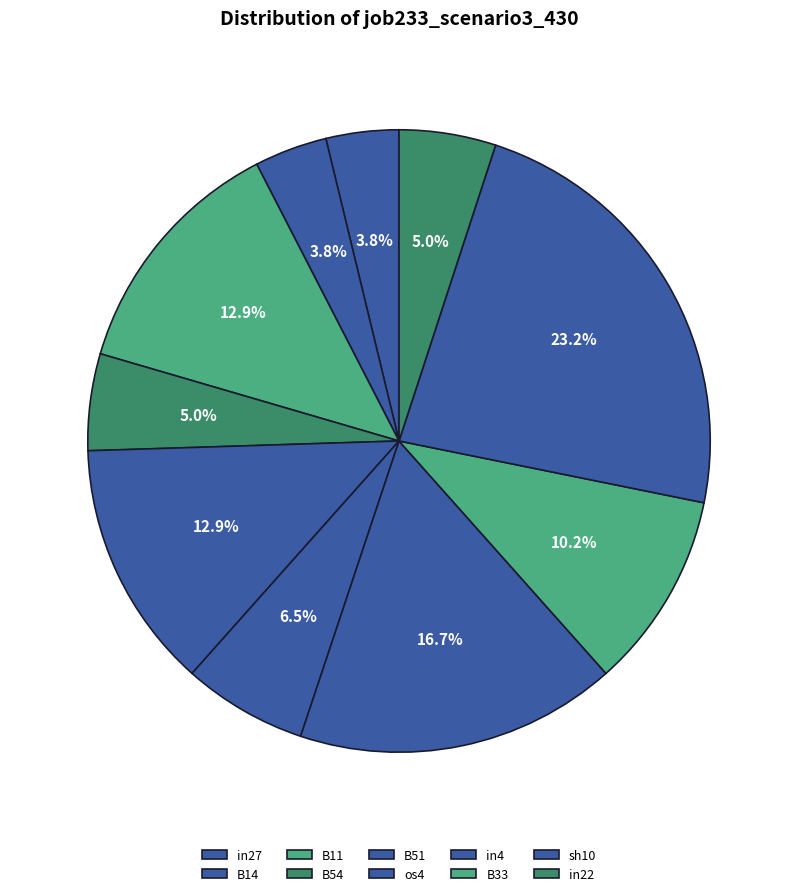

Is it true that in22 is 5% of the pie?

True